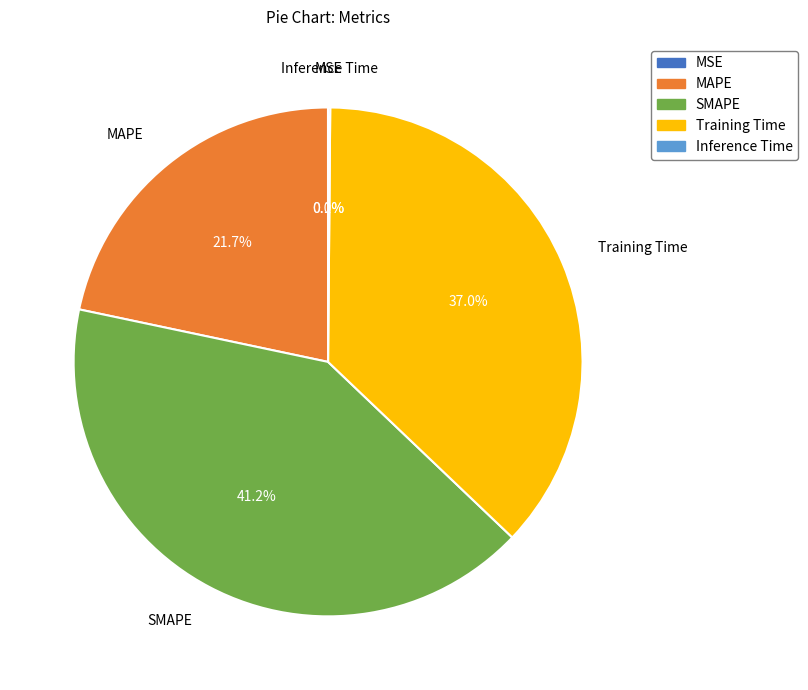

Is the sum of MAPE and SMAPE greater than half?

Yes